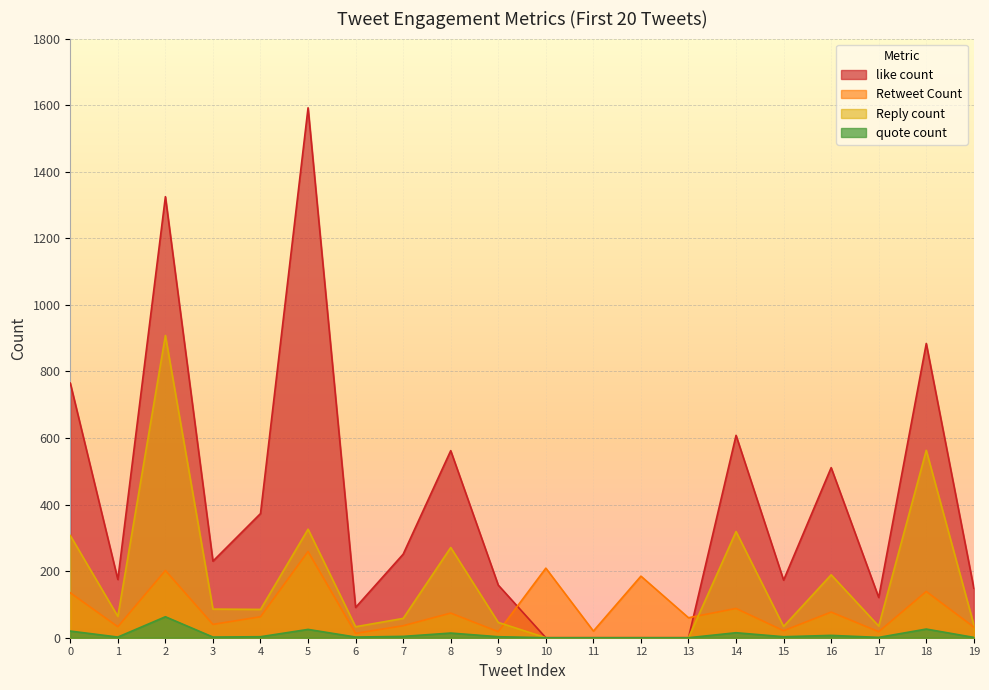

True or false: like count and quote count cross at least once.

False